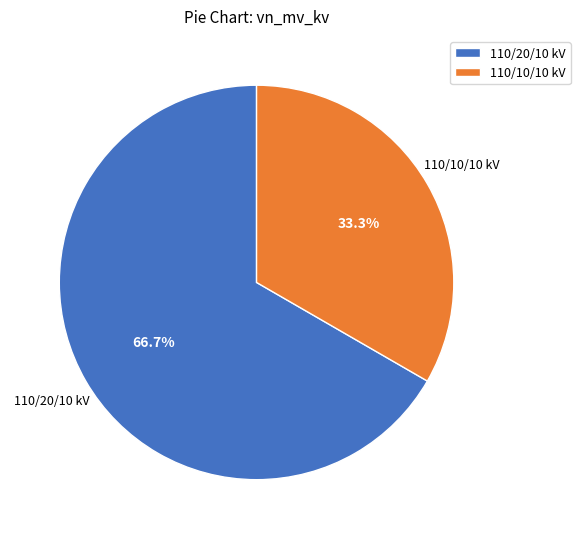

What is the smallest slice in the pie chart?

110/10/10 kV